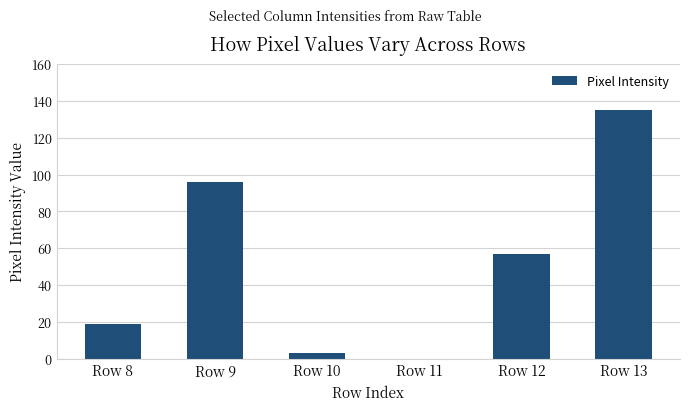

How many distinct data groups are displayed?

1